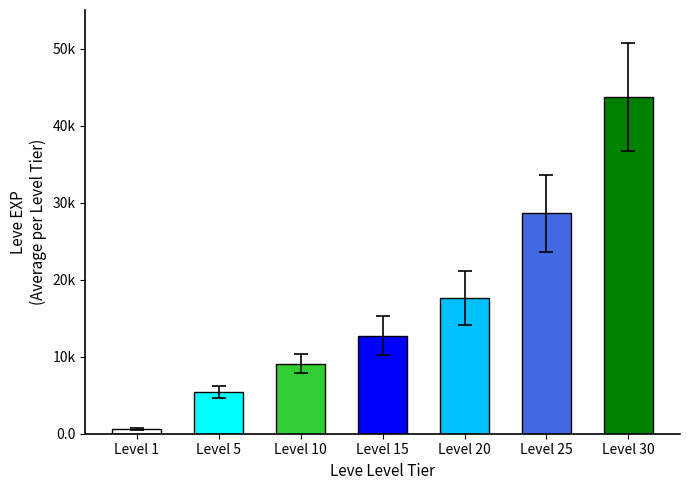

Which series has the largest range (max minus min)?

Leve EXP